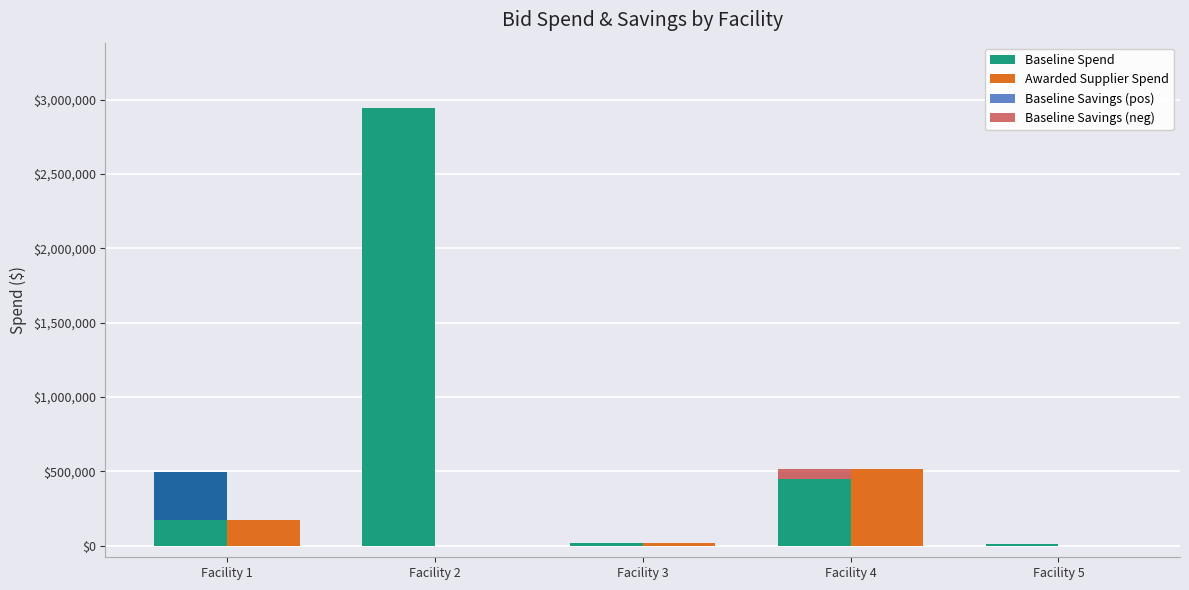

The value of Awarded Supplier Spend at Facility 1 is 171872.9. True or false?

True